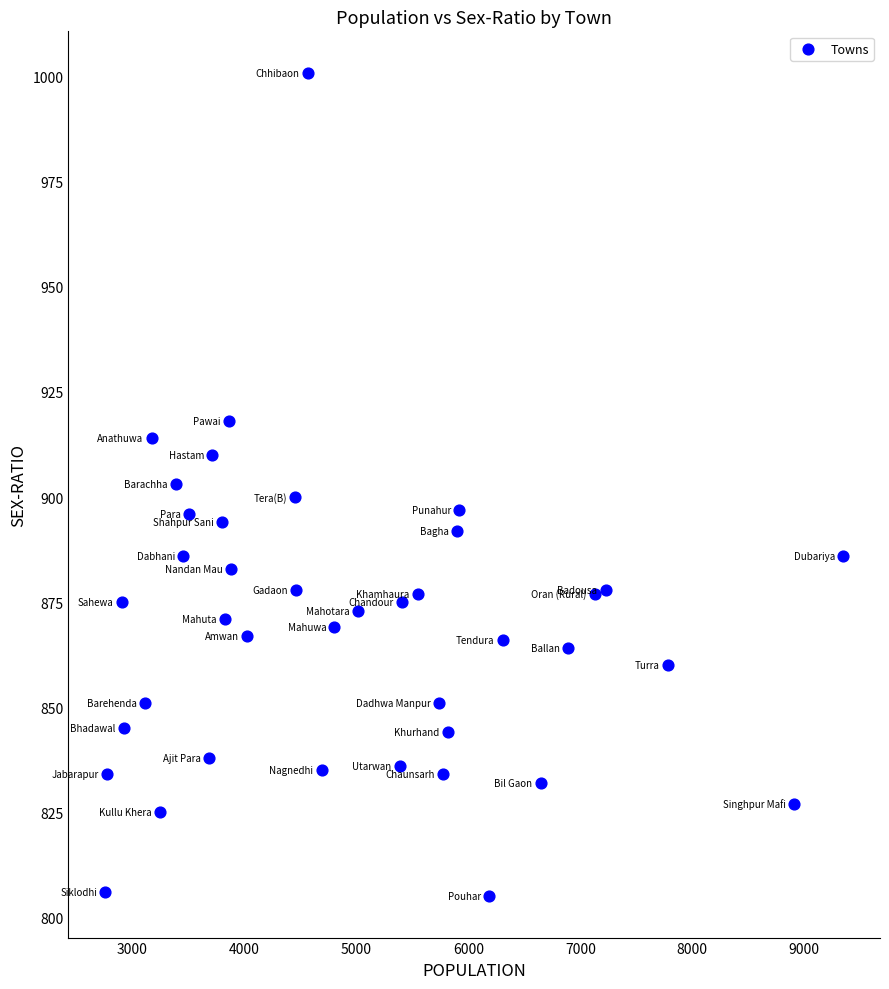

What is the range of Y values (max minus min)?

196